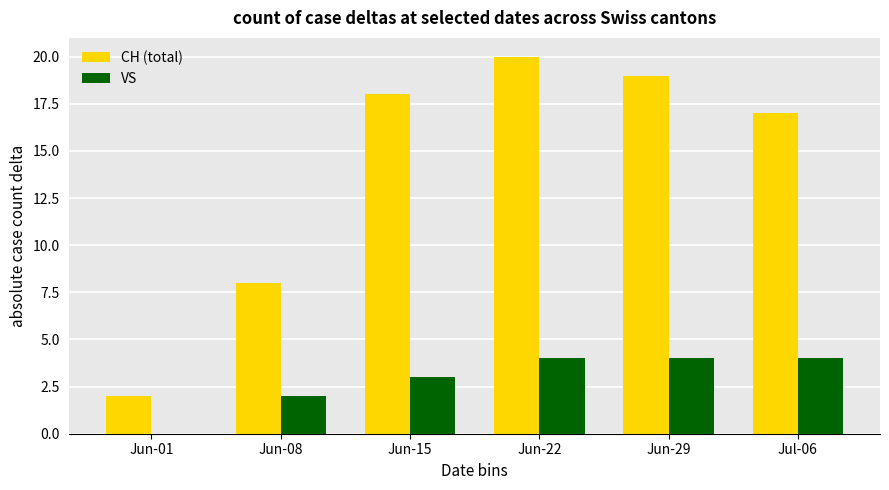

The VS series shows 5 at Jun-15. True or false?

False